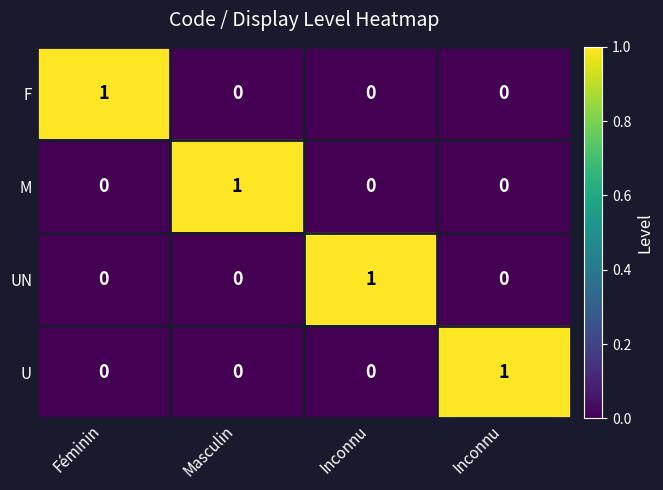

How many data points in M are above 0?

1